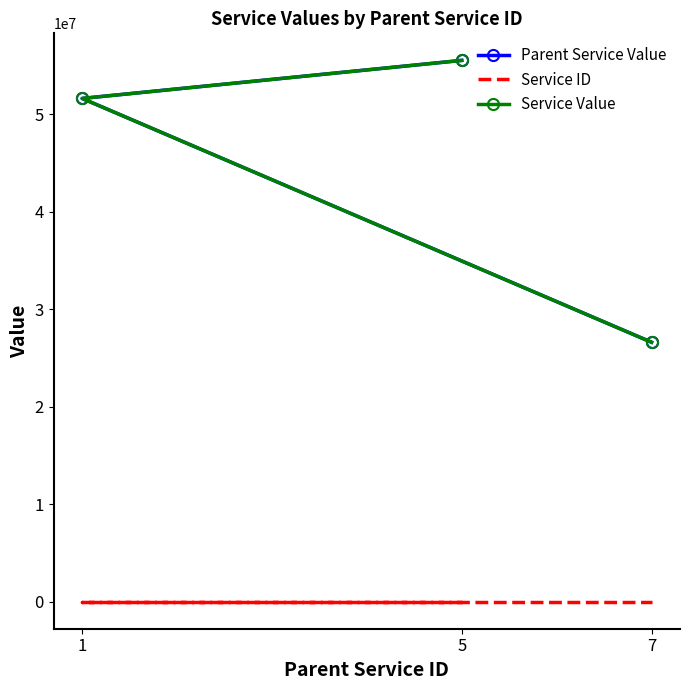

The value of Service ID at 5 is 5. True or false?

True